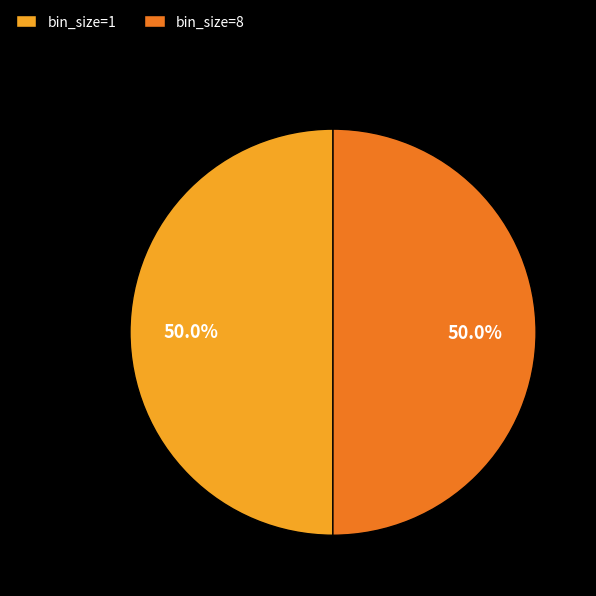

How much of the chart is everything except bin_size=1?

50.0%